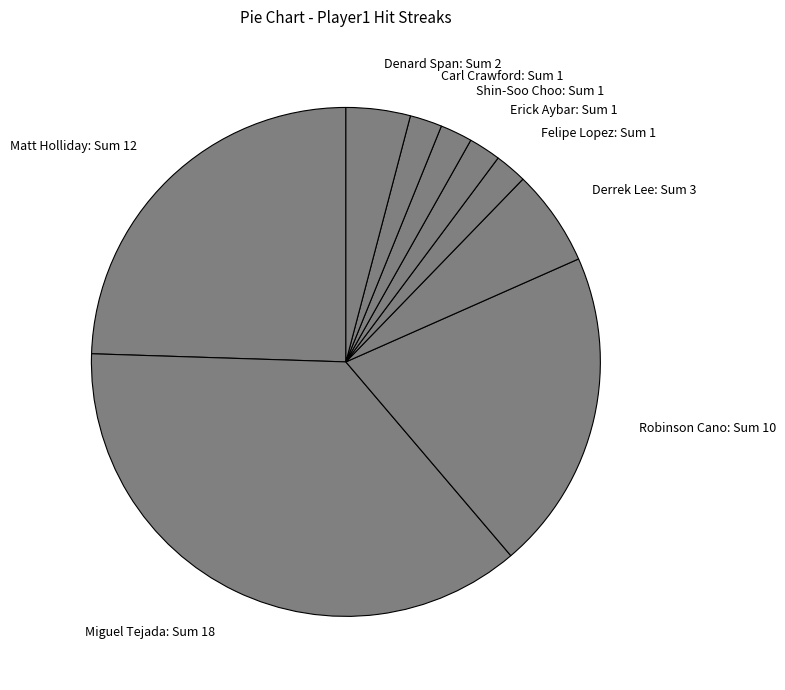

Does Shin-Soo Choo: Sum 1 account for over 50% of the chart?

No